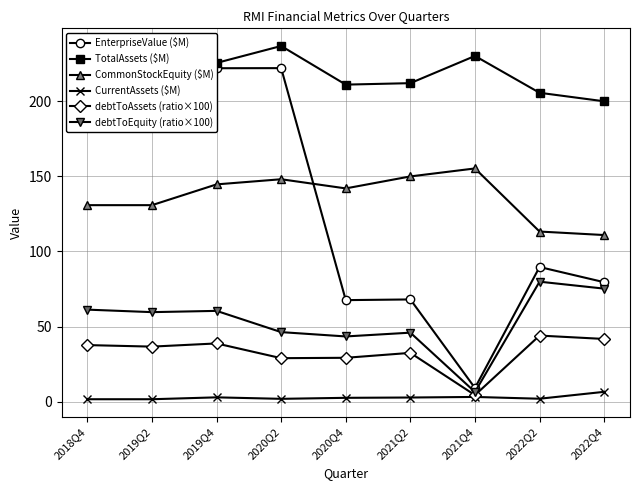

What position from the right is 2021Q2?

4